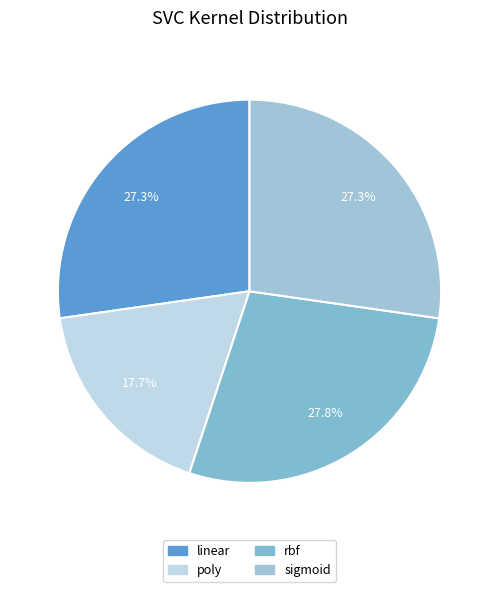

Rank the categories by value from lowest to highest.

poly, linear, sigmoid, rbf